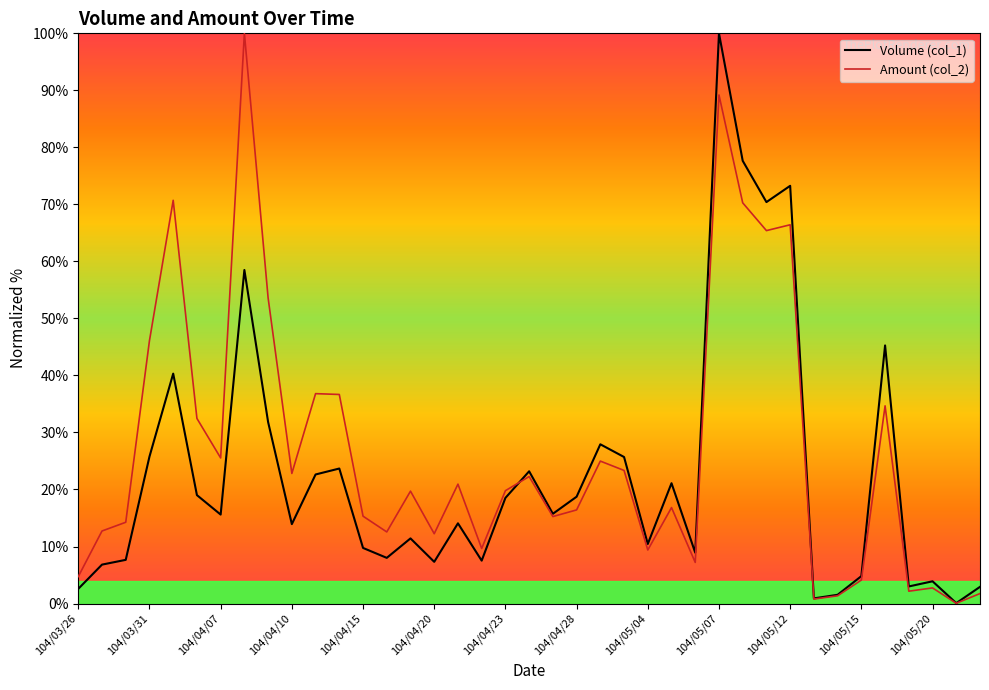

Which series has the largest total across all categories?

Amount (col_2)